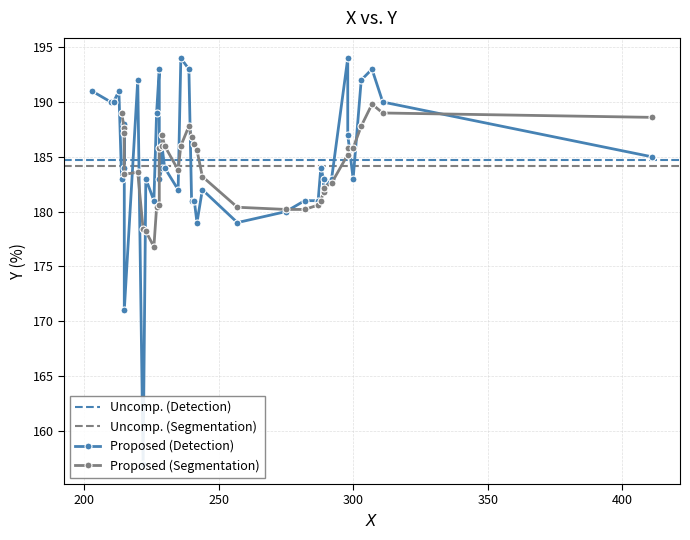

What is the change in value from 1 to 14?

+12